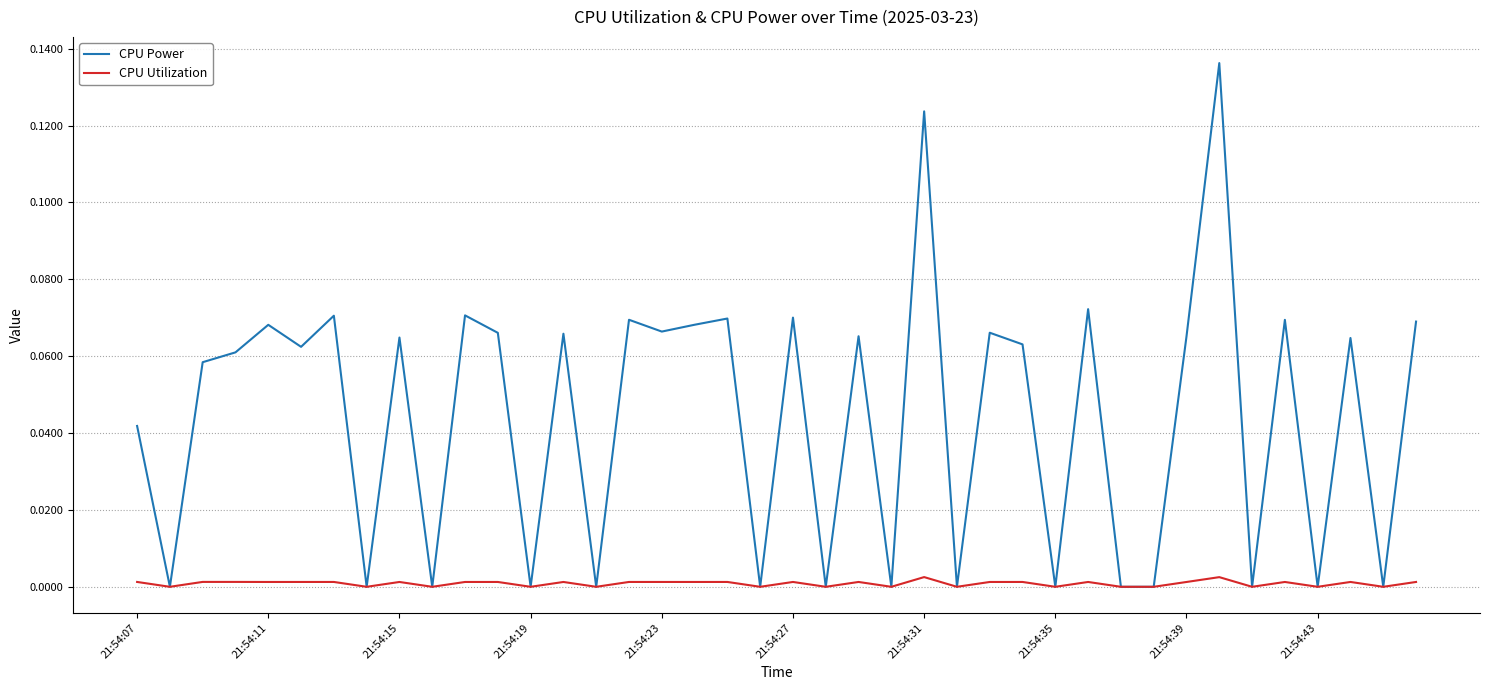

Which series has the largest total across all categories?

CPU Power